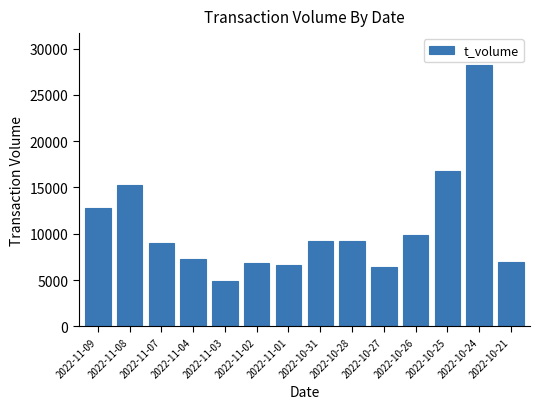

Count the number of data series in this chart.

1